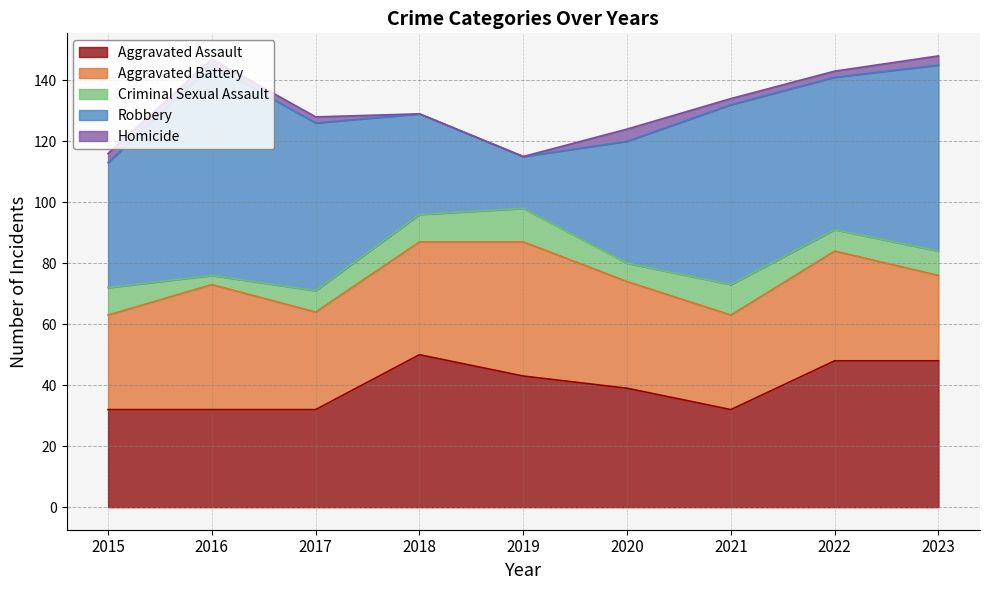

What is the difference between the second highest and second lowest values in the Criminal Sexual Assault series?

4